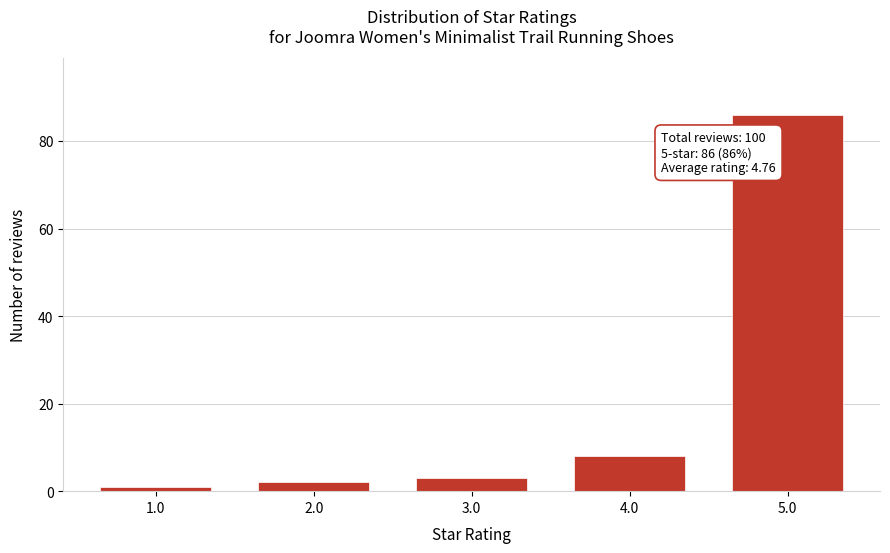

Reading right to left, what are all the values shown in this chart?

5.0=86	4.0=8	3.0=3	2.0=2	1.0=1